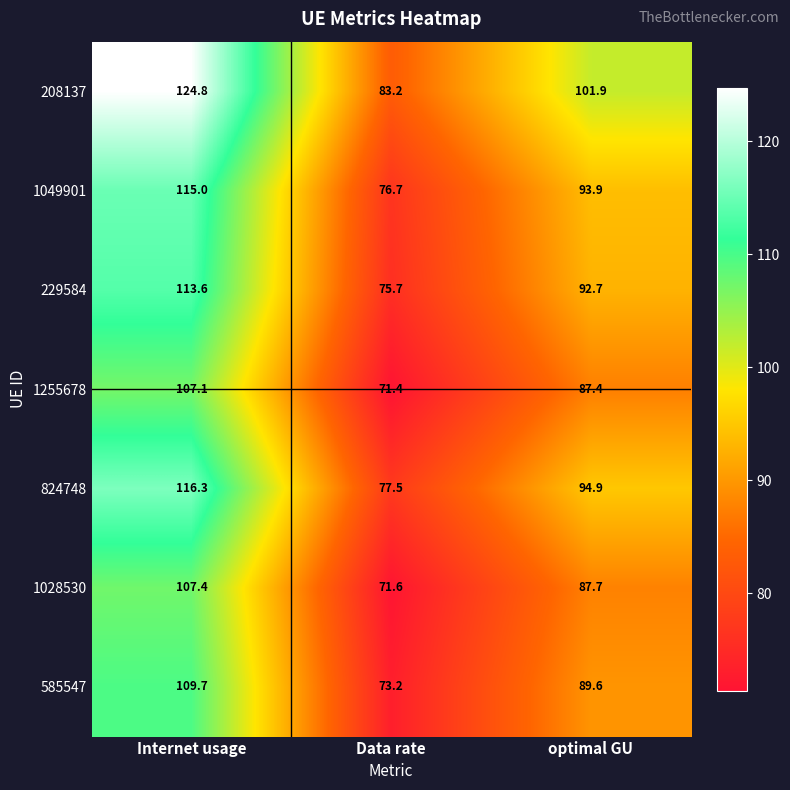

What is the average value of the 229584 series?

94.0